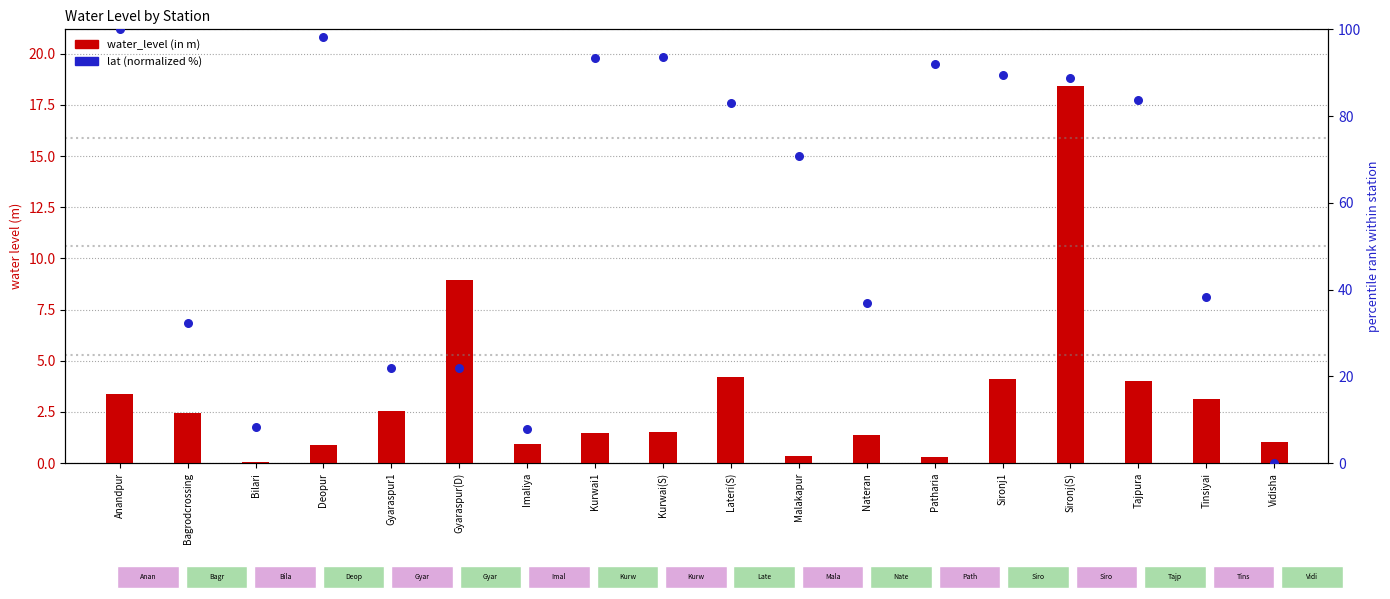

What is the total value across all series at Kurwai1?

95.0